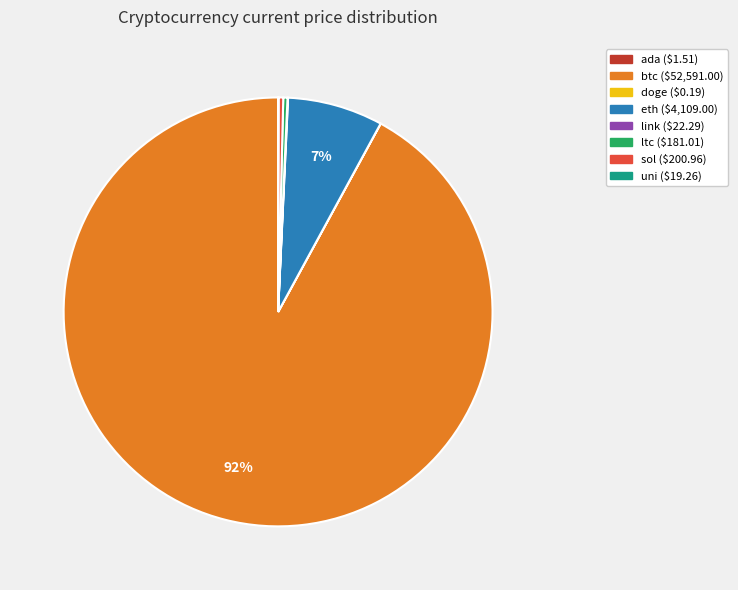

Is there a majority slice in this chart?

Yes